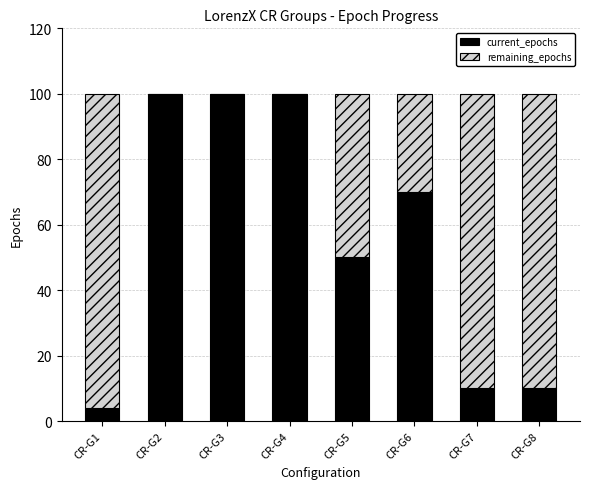

What is the total value across all series at CR-G5?

100